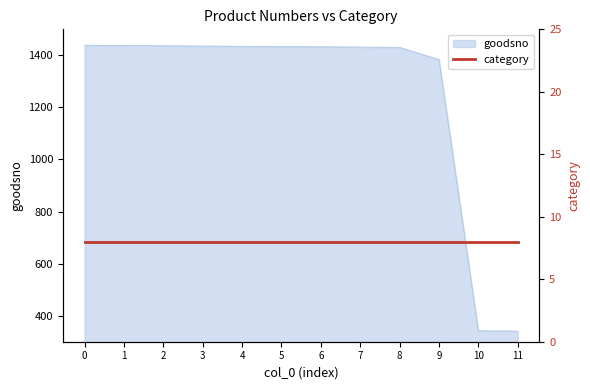

The value at 4 is 1435. True or false?

True